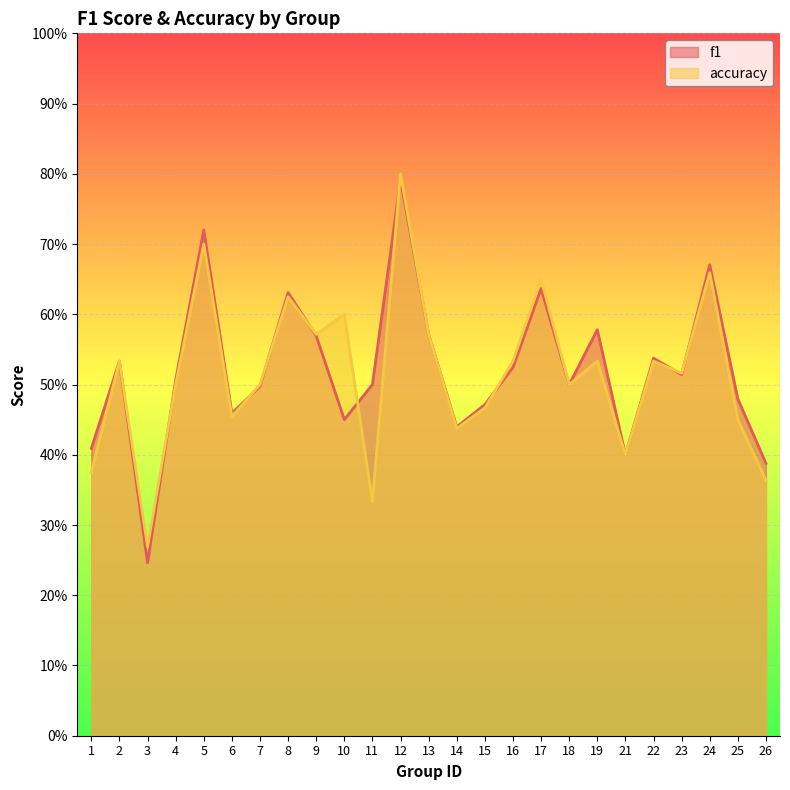

Which series has the widest spread of values?

f1